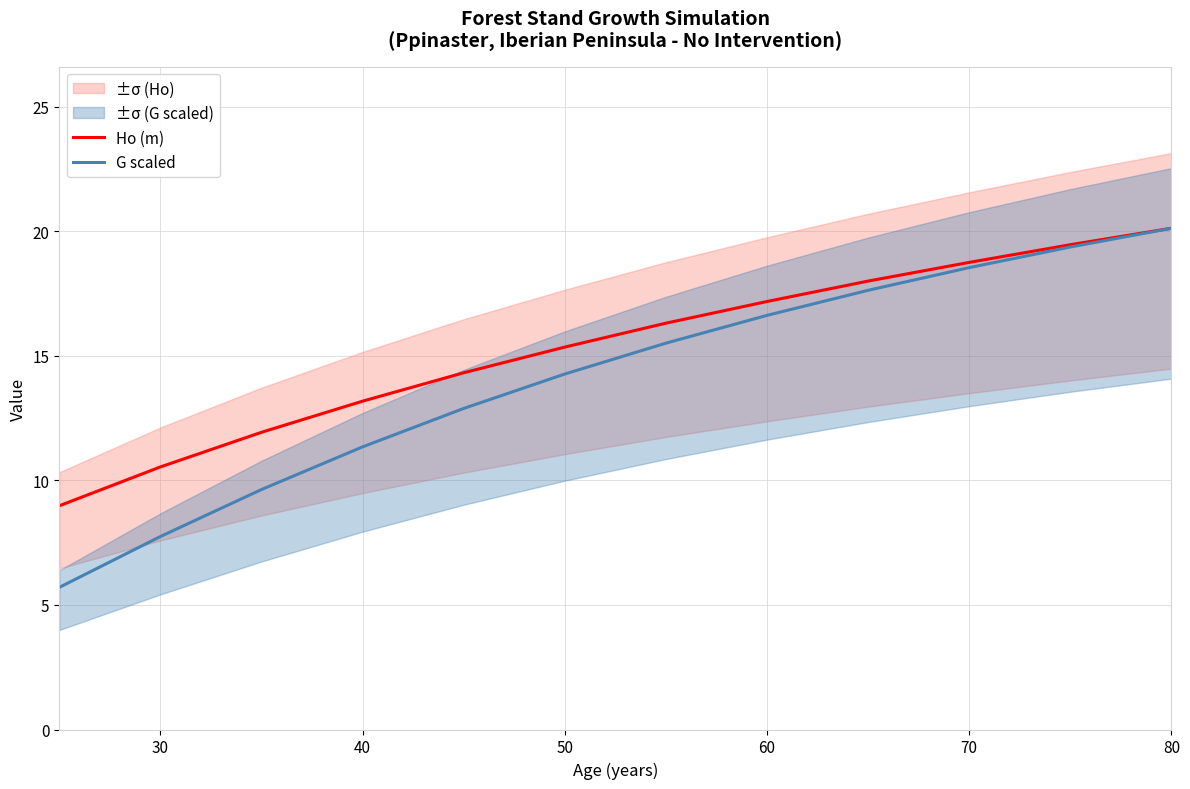

Which series has the widest spread of values?

G scaled